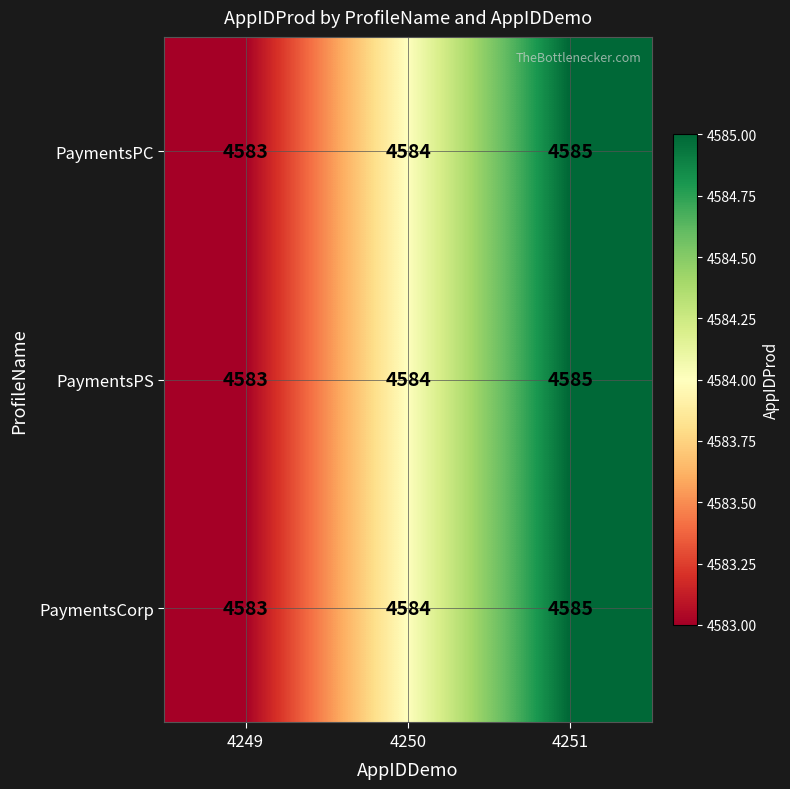

What is the smallest value displayed?

4583